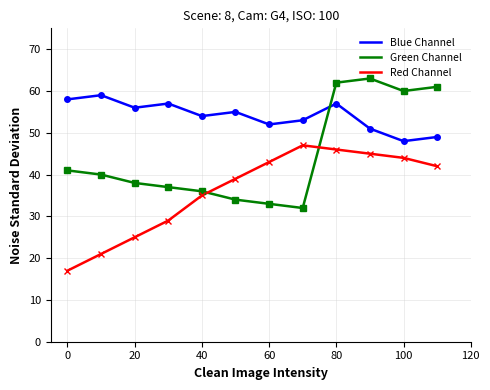

What is the difference between the maximum and minimum values in the Green Channel series?

31